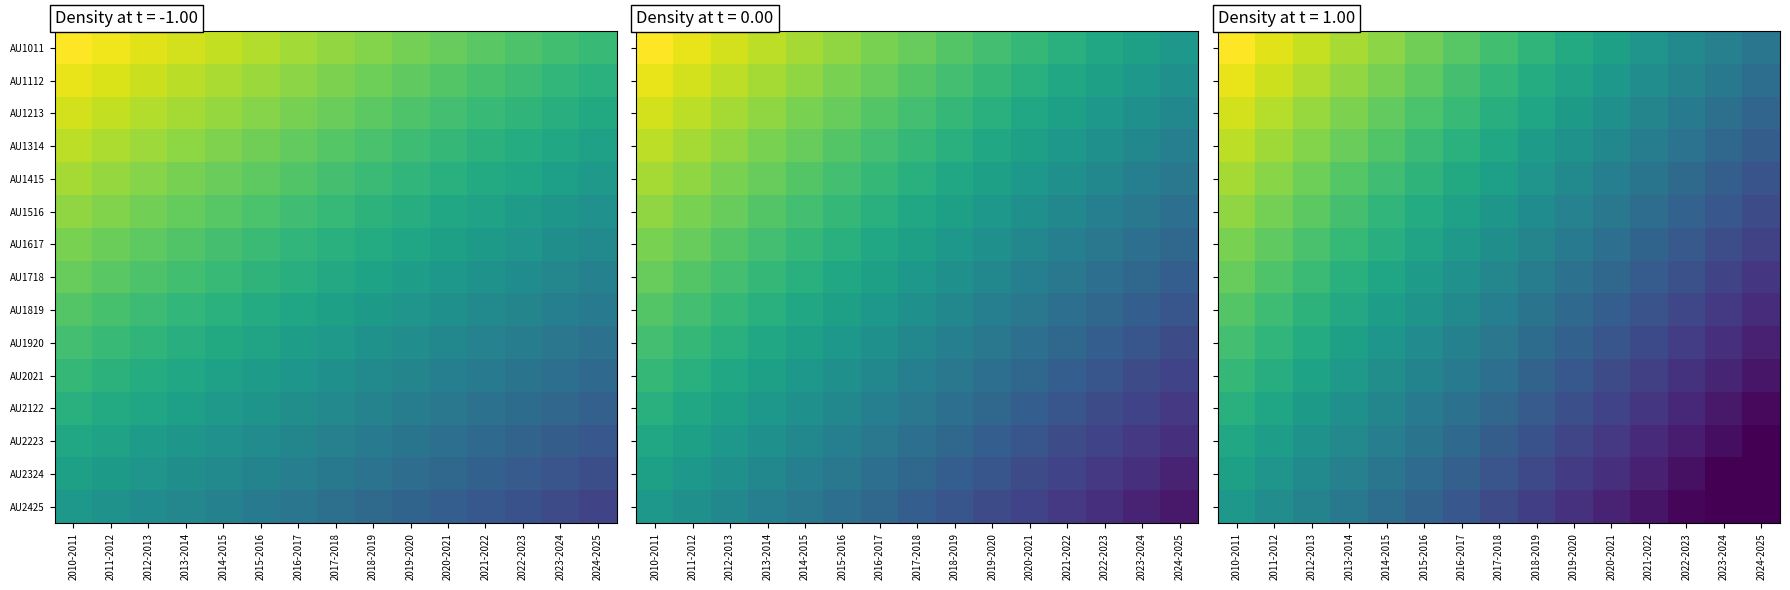

What is the total value across all series at 2013-2014?

9.6